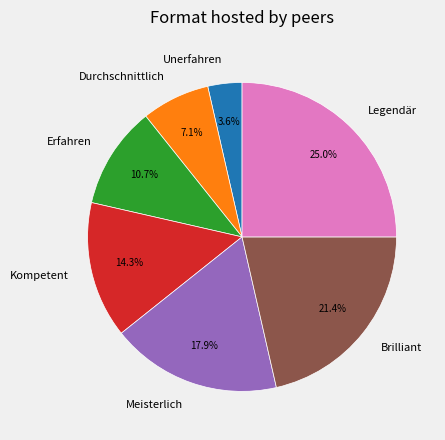

What is the smallest slice in the pie chart?

Unerfahren